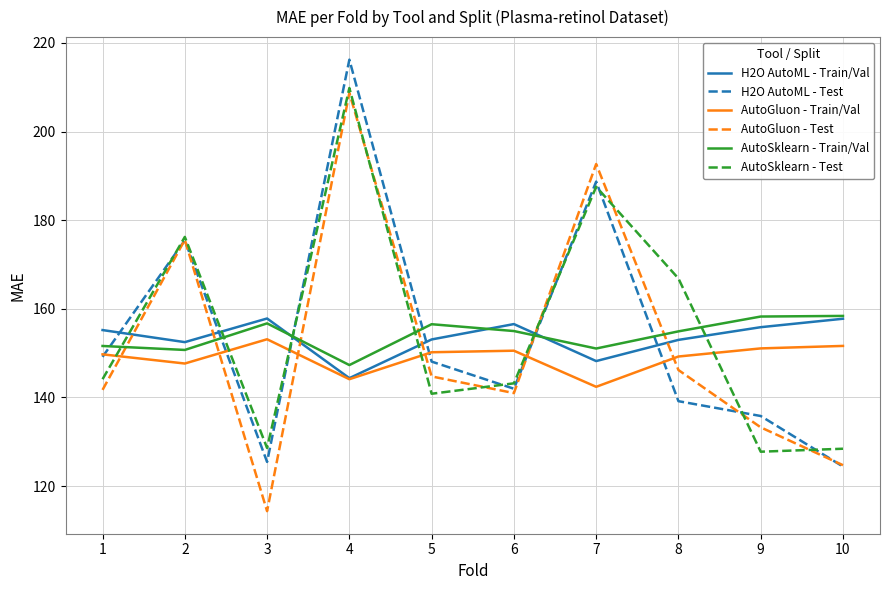

What is the difference between the maximum and minimum values in the H2O AutoML - Test series?

91.8